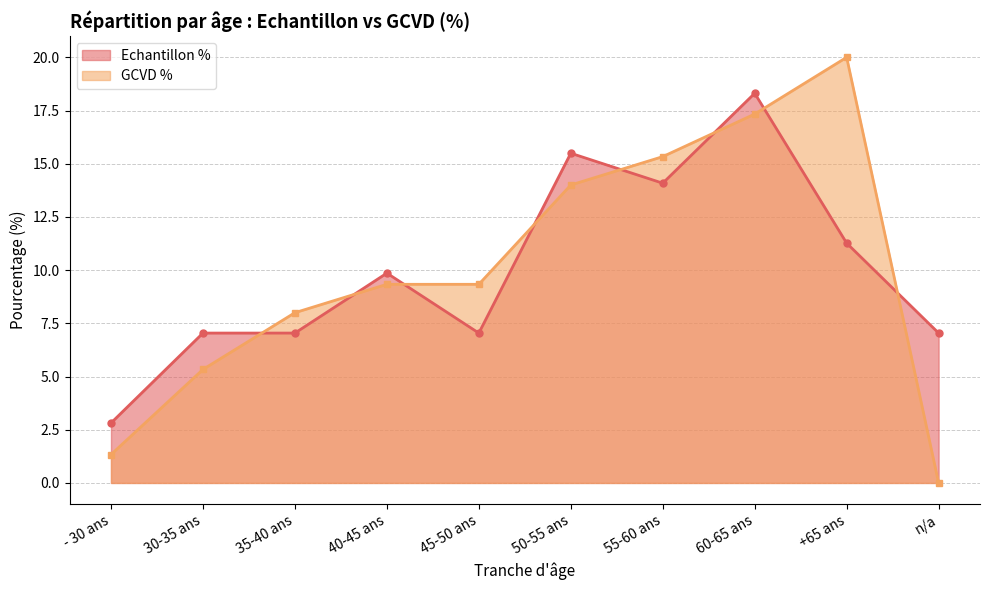

What is the difference between the second highest and second lowest values in the Echantillon % series?

8.5